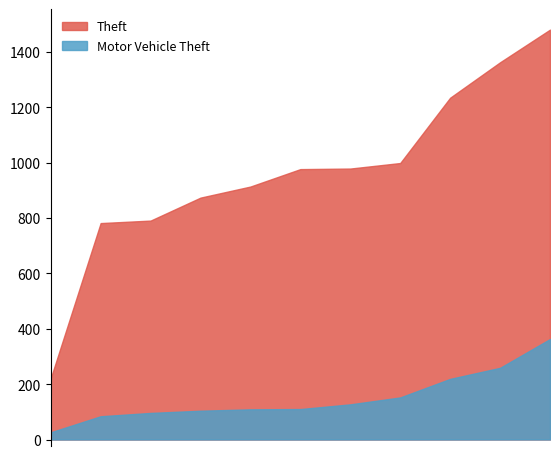

Rank the series by their maximum value, from highest to lowest.

Theft, Motor Vehicle Theft